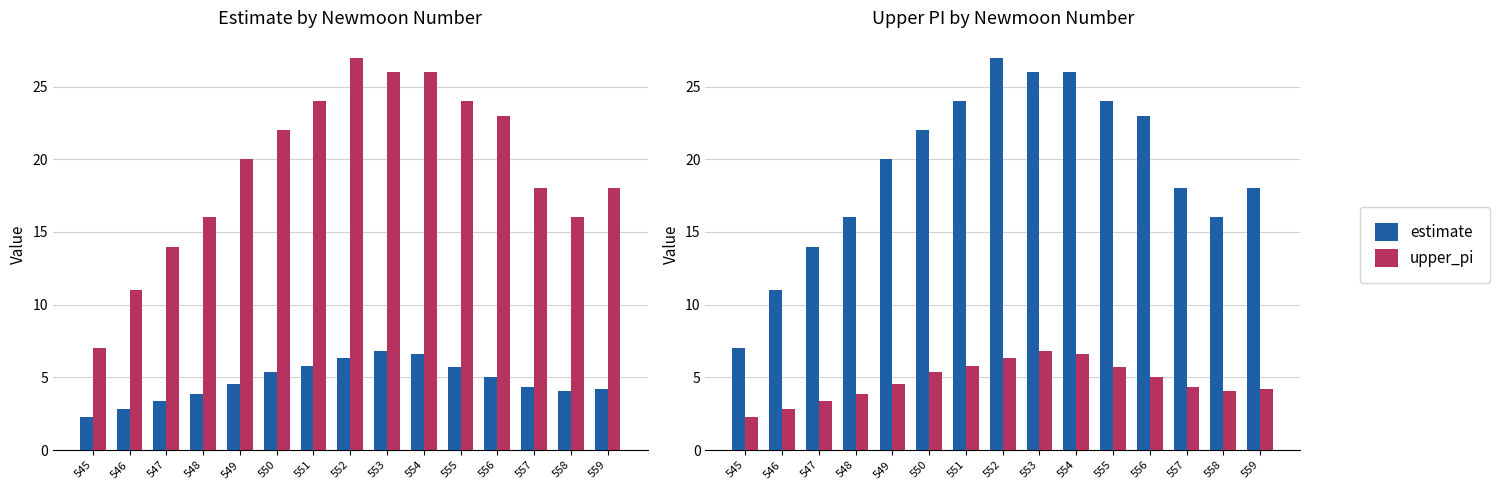

How many values in the upper_pi series are below 20?

7